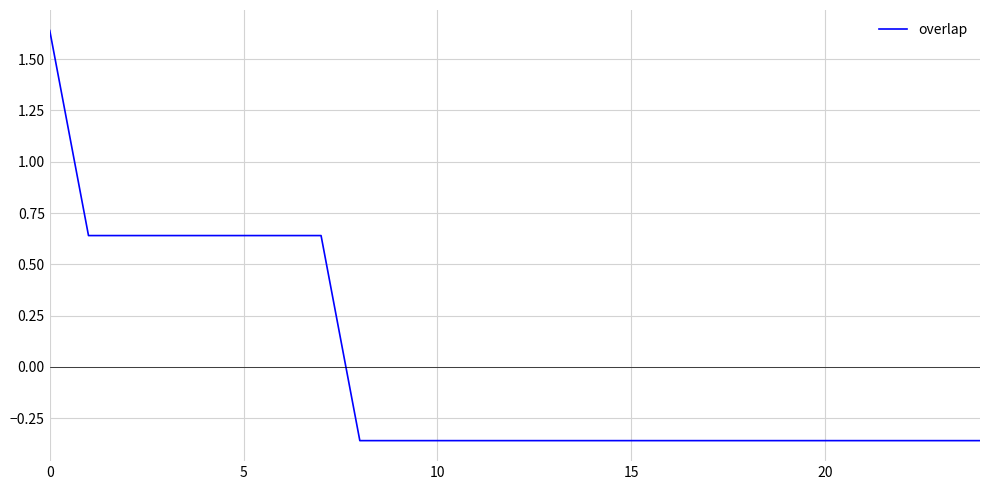

What is the difference between the maximum and minimum values?

2.0